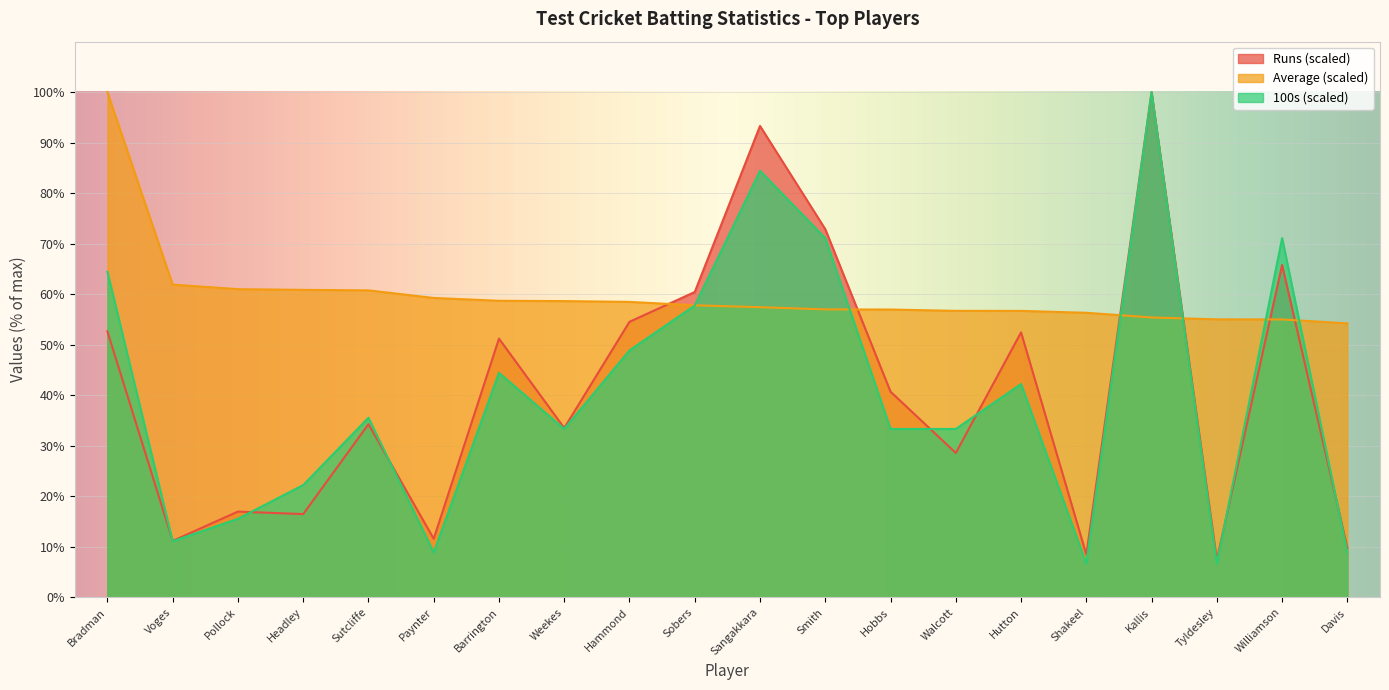

What is the total value across all series at Barrington?

154.4